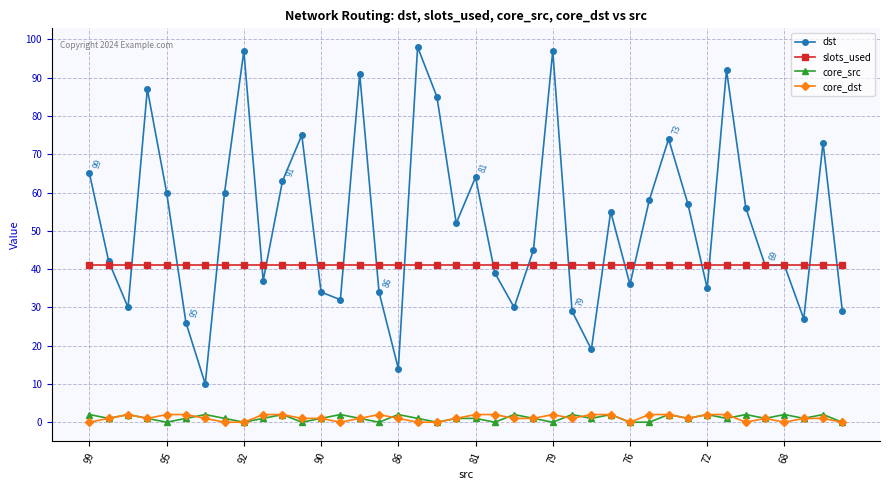

How many lines are shown in the chart?

4